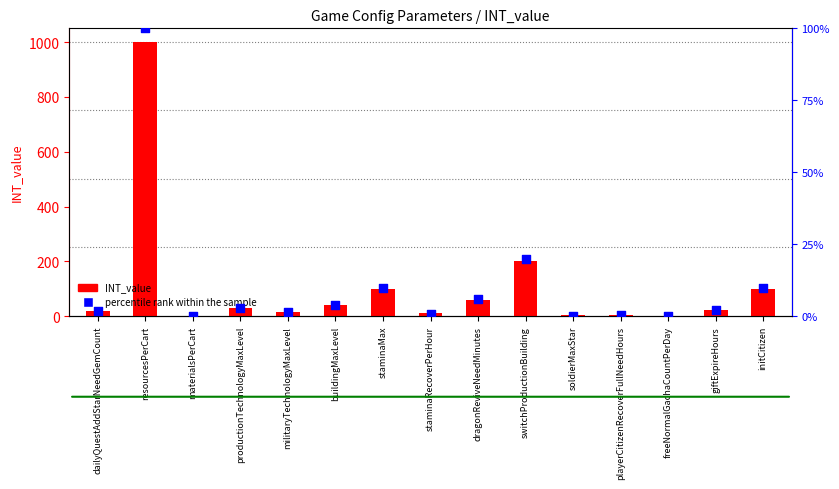

Which series reaches the maximum Y coordinate?

INT_value